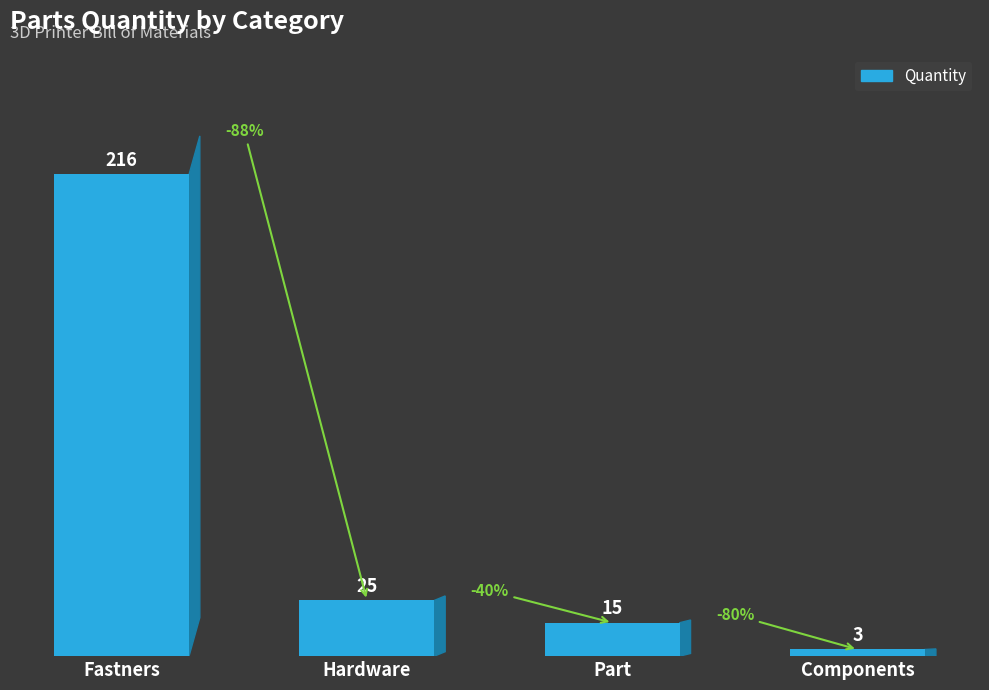

What is the minimum value shown in the chart?

3